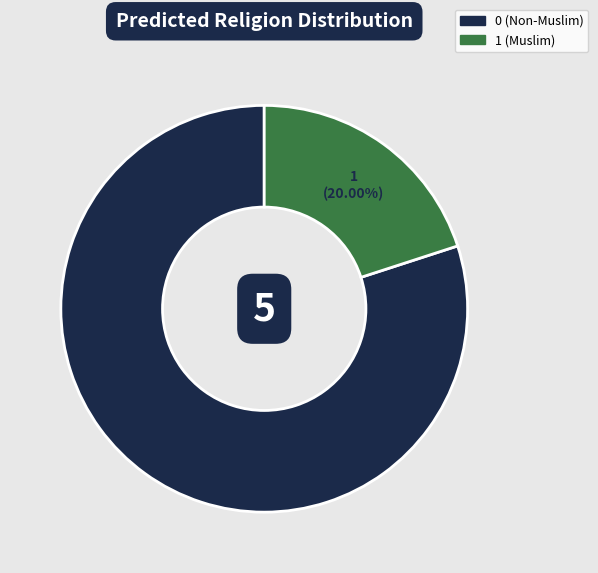

Does any single category account for the majority?

Yes